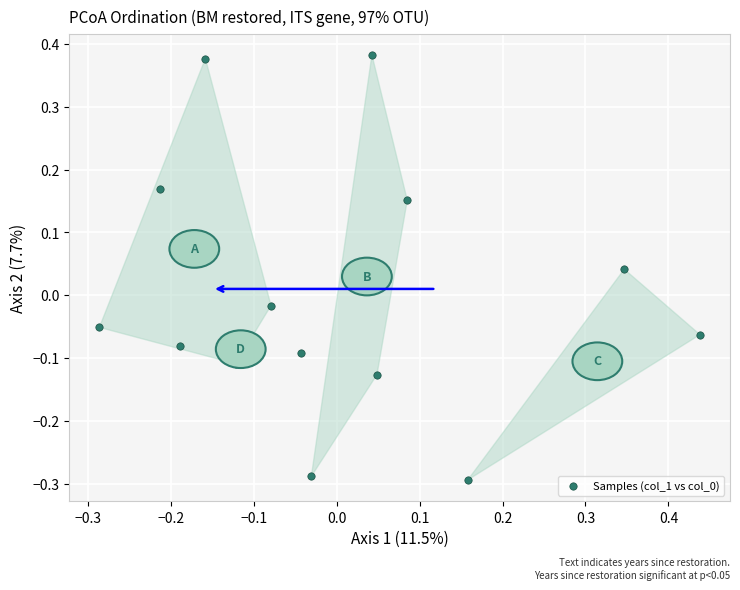

What is the range of X values (max minus min)?

0.7